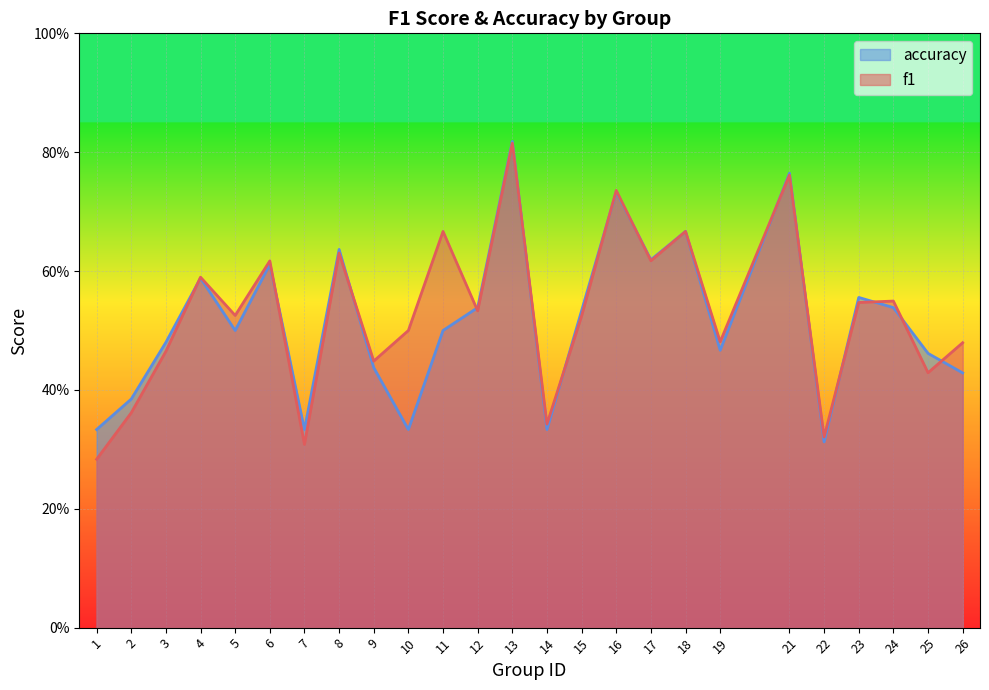

Reading left to right, transcribe all the data shown in this chart.

f1: 1=0.3	2=0.4	3=0.5	4=0.6	5=0.5	6=0.6	7=0.3	8=0.6	9=0.4	10=0.5	11=0.7	12=0.5	13=0.8	14=0.3	15=0.5	16=0.7	17=0.6	18=0.7	19=0.5	21=0.8	22=0.3	23=0.5	24=0.5	25=0.4	26=0.5
accuracy: 1=0.3	2=0.4	3=0.5	4=0.6	5=0.5	6=0.6	7=0.3	8=0.6	9=0.4	10=0.3	11=0.5	12=0.5	13=0.8	14=0.3	15=0.5	16=0.7	17=0.6	18=0.7	19=0.5	21=0.8	22=0.3	23=0.6	24=0.5	25=0.5	26=0.4